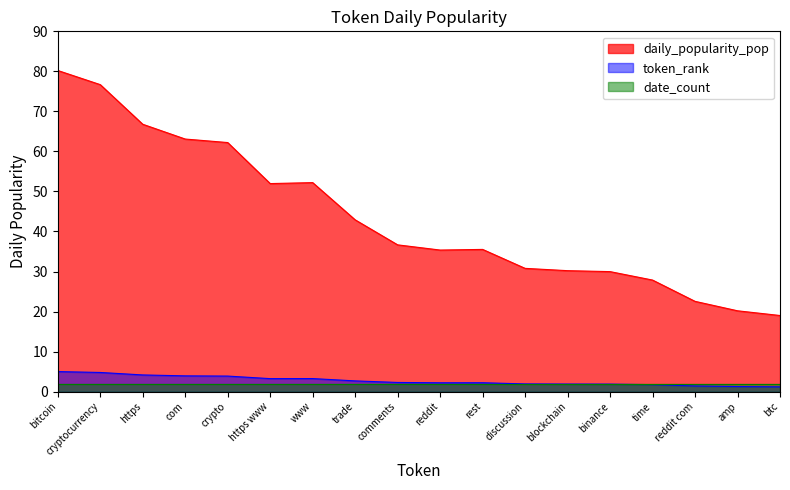

True or false: the data shows 2.7 at discussion.

False